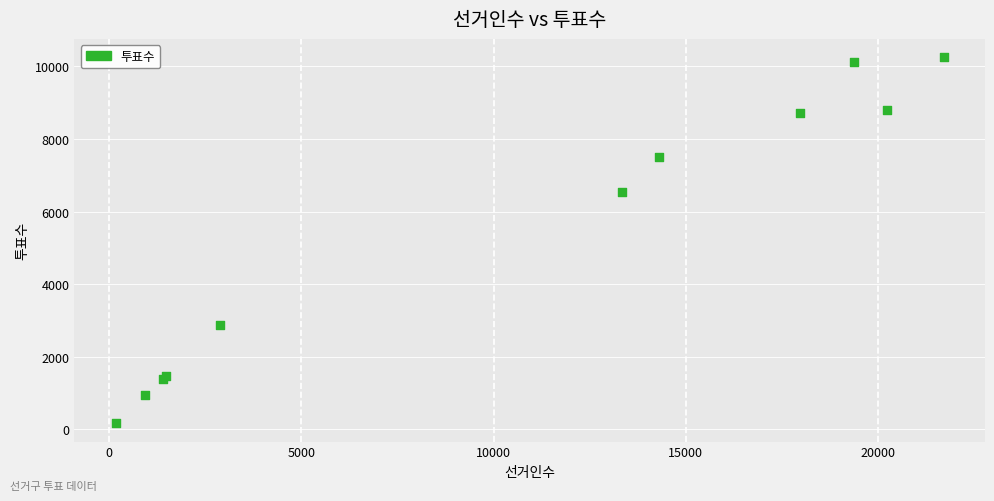

What Y value in the scatter plot is closest to 5212?

6549